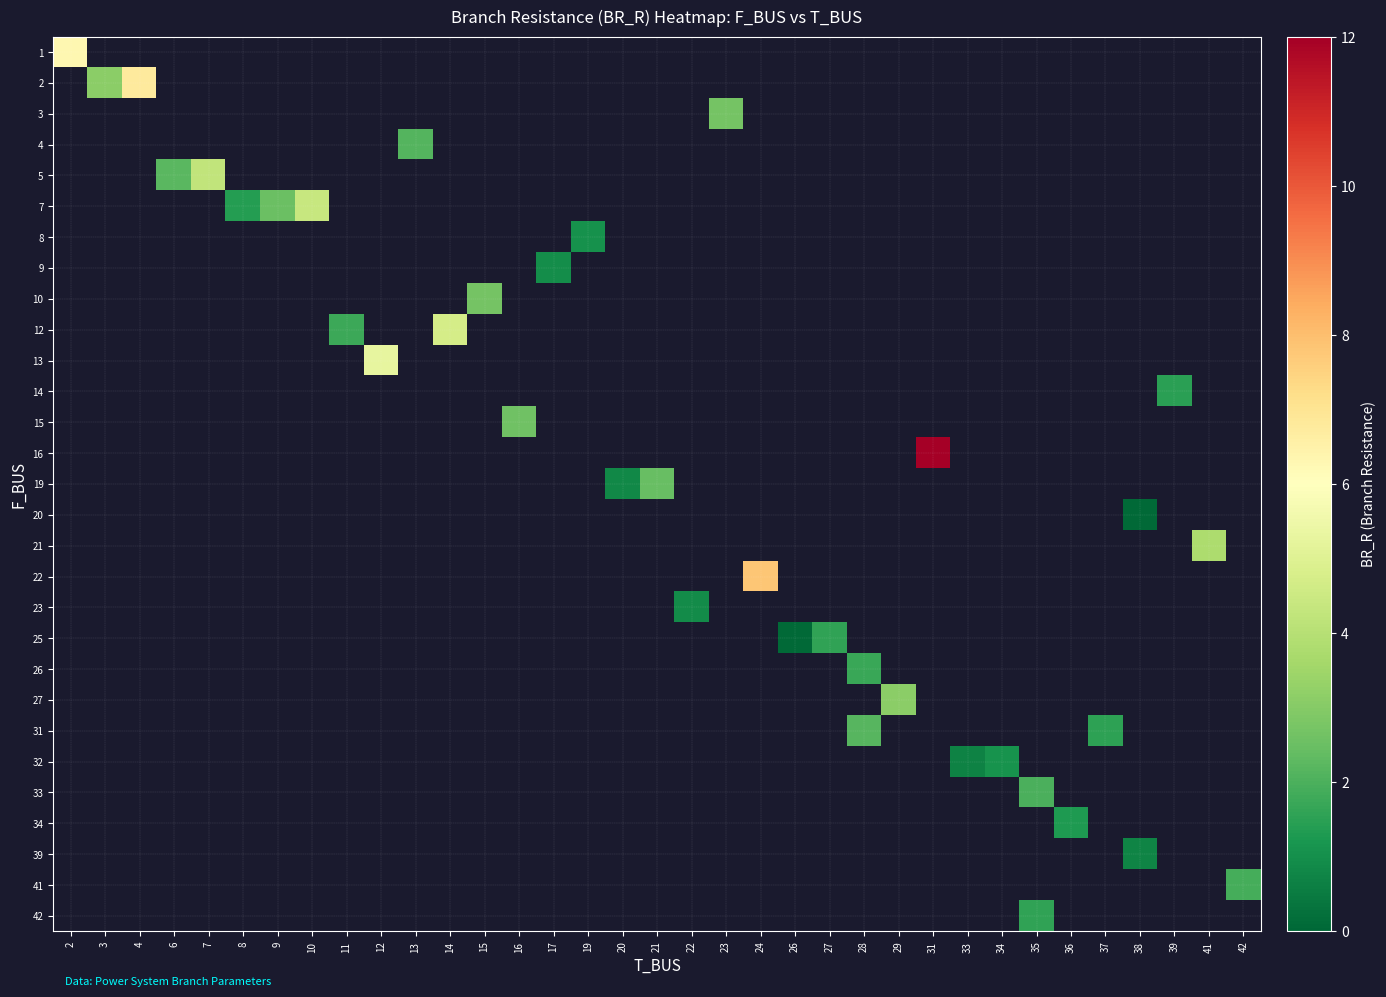

Which has a higher value, 37 or 42?

42